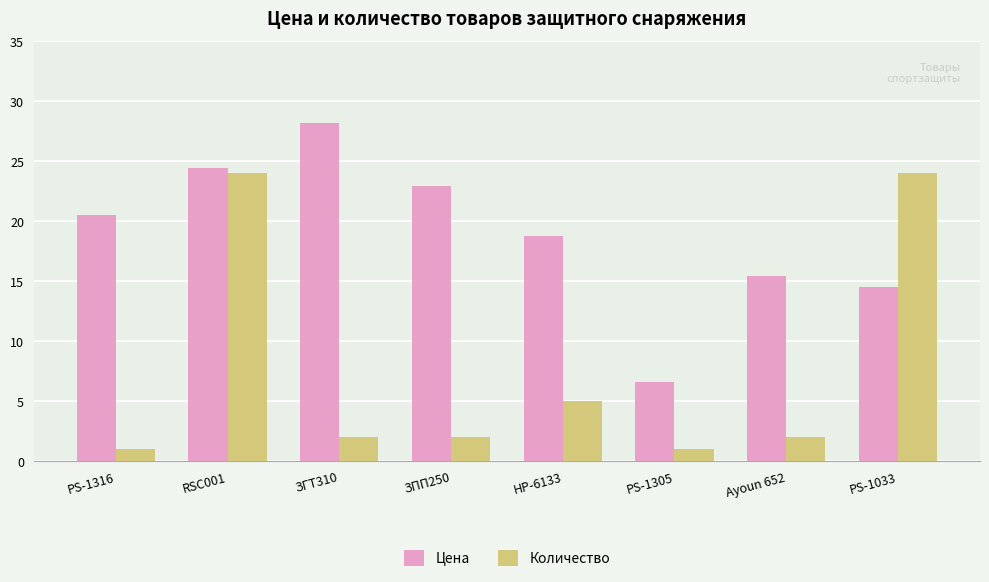

Reading left to right, transcribe all the data shown in this chart.

Цена: PS-1316=20.5	RSC001=24.4	ЗГТ310=28.2	ЗПП250=22.9	HP-6133=18.8	PS-1305=6.6	Ayoun 652=15.4	PS-1033=14.5
Количество: PS-1316=1.0	RSC001=24.0	ЗГТ310=2.0	ЗПП250=2.0	HP-6133=5.0	PS-1305=1.0	Ayoun 652=2.0	PS-1033=24.0